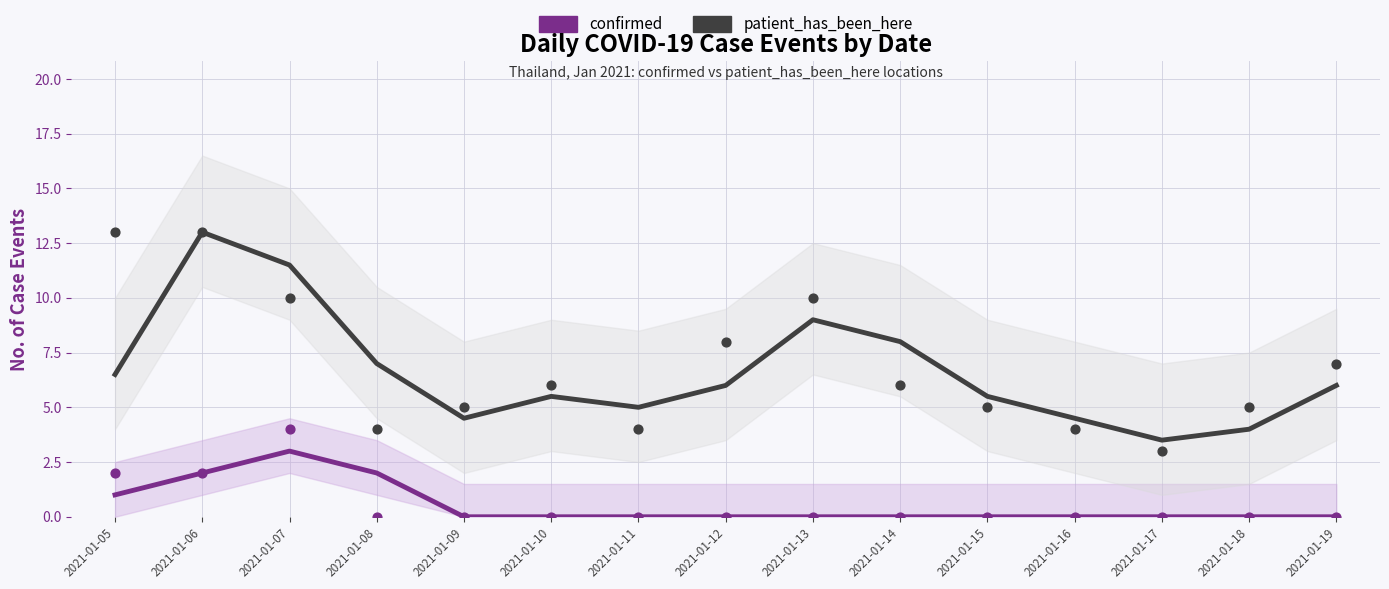

At how many categories does at least one series exceed 0?

15